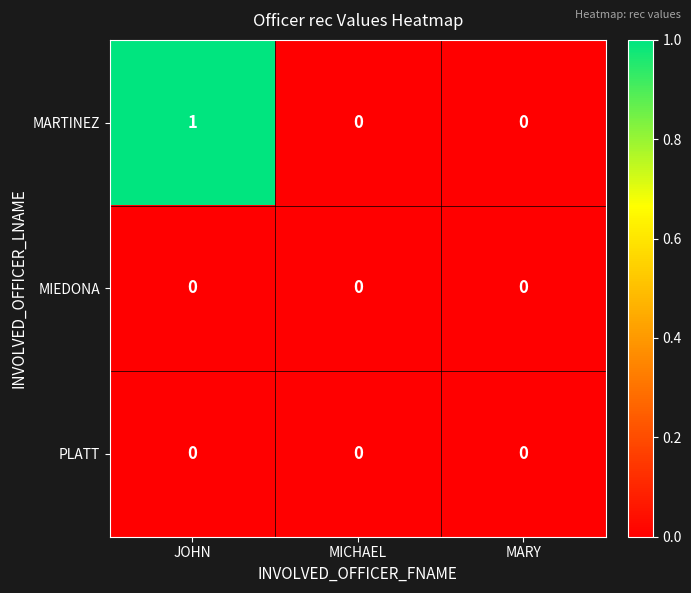

Is it true that MIEDONA equals 0 at MICHAEL?

True